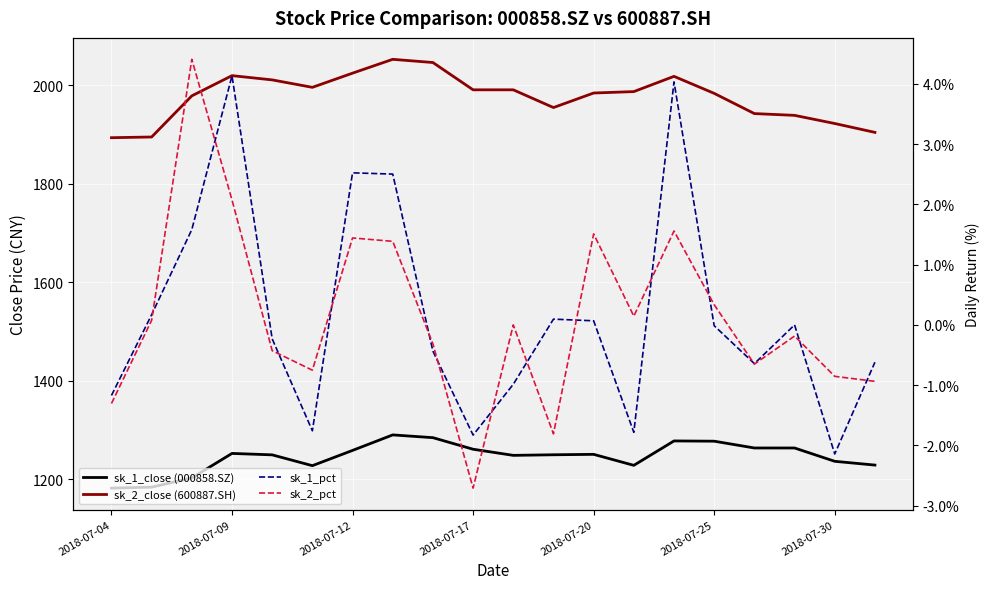

What is the minimum value for sk_2_close (600887.SH)?

1893.1